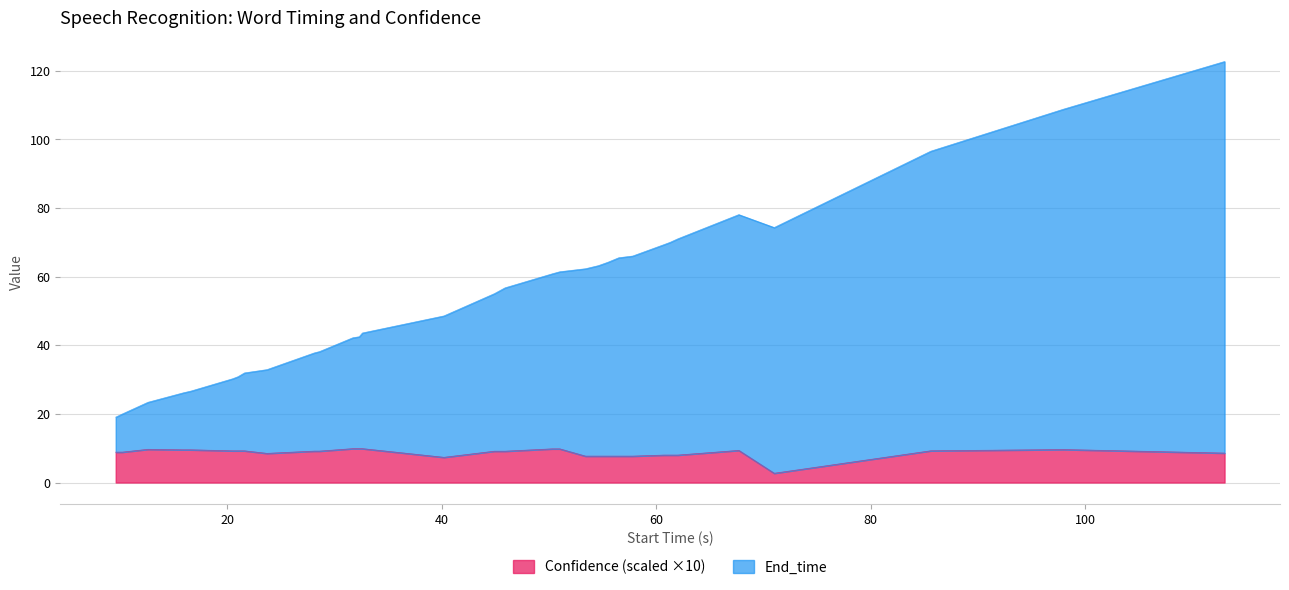

What is the total value across all series at 31.7?

52.1